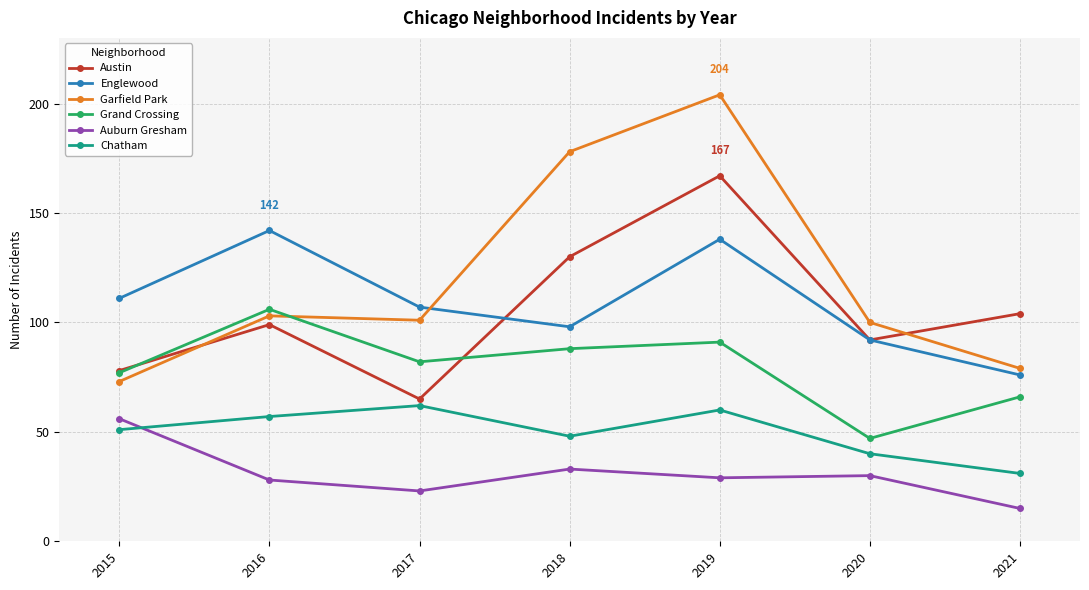

Rank the series by their maximum value, from lowest to highest.

Auburn Gresham, Chatham, Grand Crossing, Englewood, Austin, Garfield Park